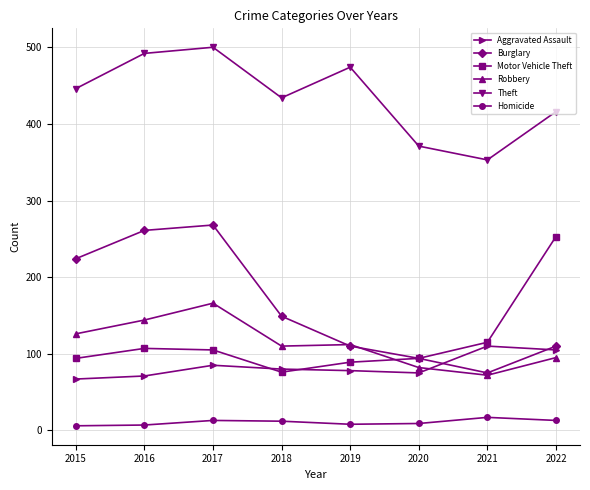

Rank the series at 2016 from lowest to highest value.

Homicide, Aggravated Assault, Motor Vehicle Theft, Robbery, Burglary, Theft